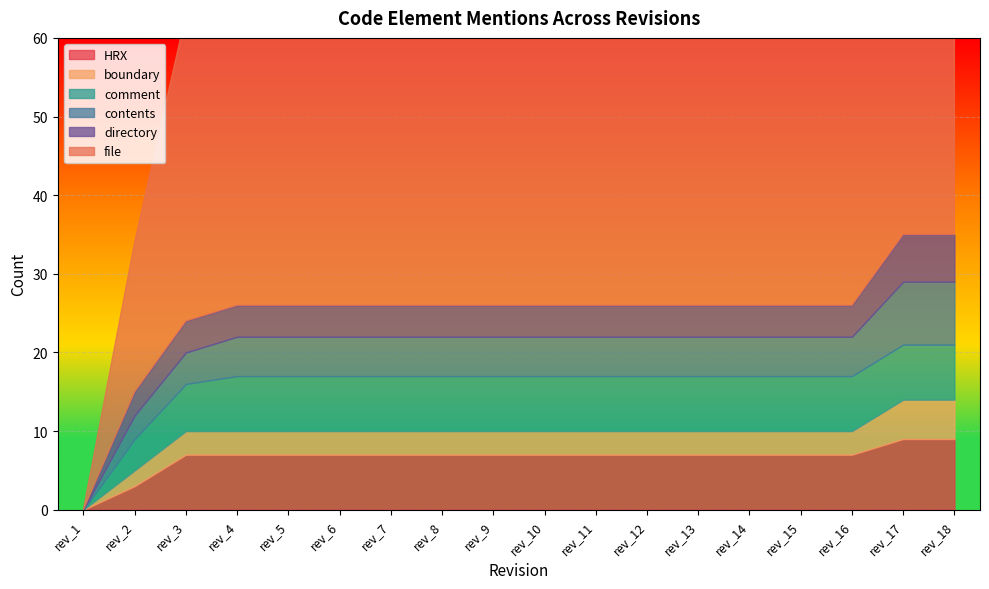

How many boundary values are between 3 and 4?

14